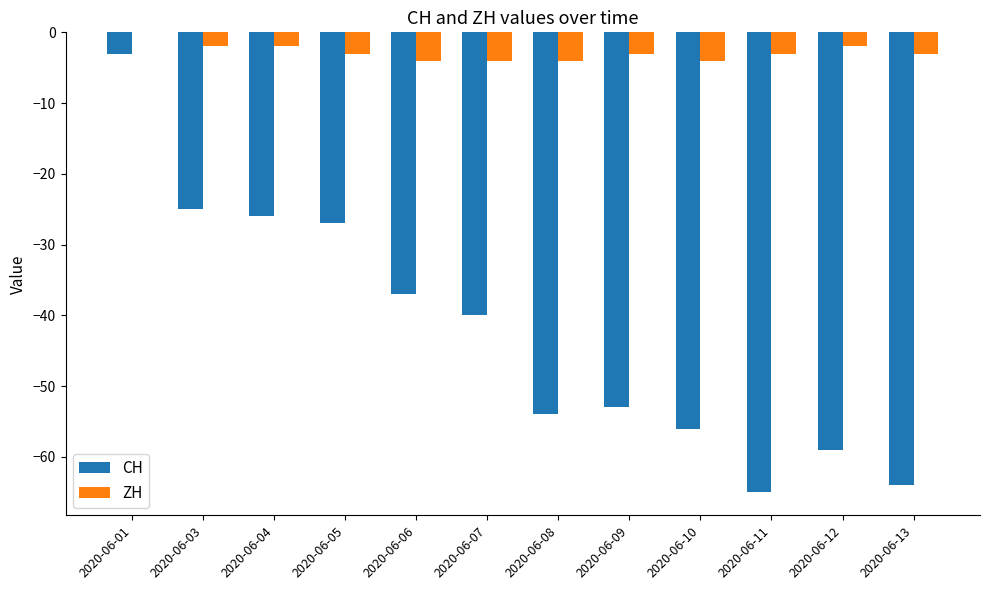

Are the bars horizontal?

No